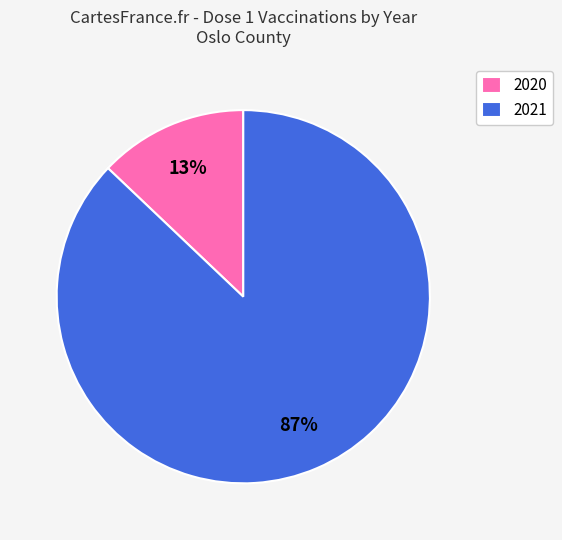

Combined, do 2020 and 2021 account for over 50%?

Yes